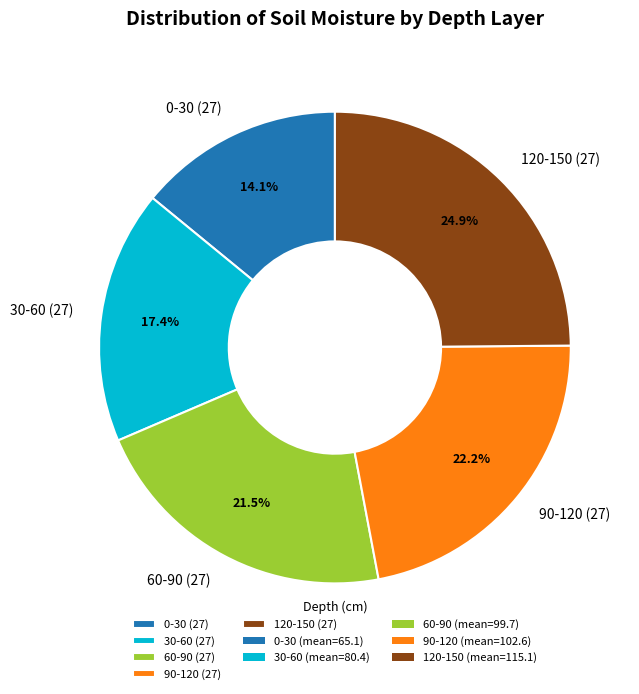

Count the number of slices in the pie.

5